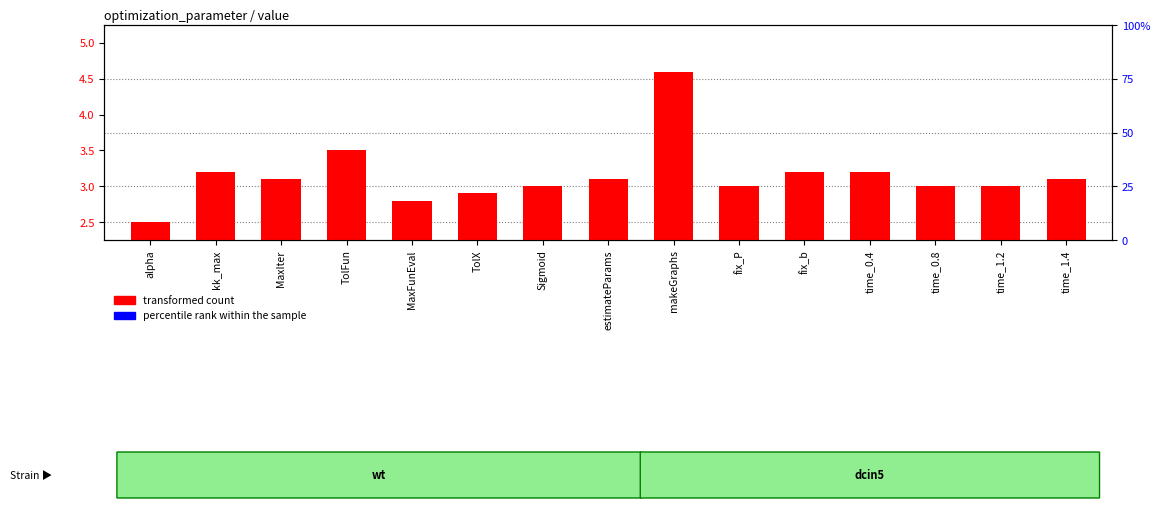

What is the difference between the transformed count values at alpha and makeGraphs?

2.1